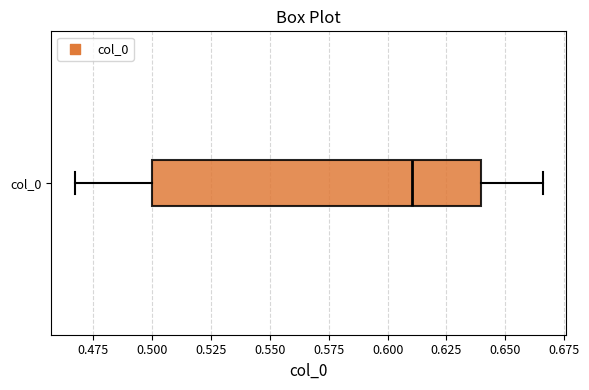

Transcribe this box plot: give where the median line is, the range the box spans, and where the two whiskers end, as read against the x-axis. The values are not printed on the chart, so give them approximately, as read against the axis.

median 0.610, box 0.500 to 0.640, whiskers 0.465 to 0.665